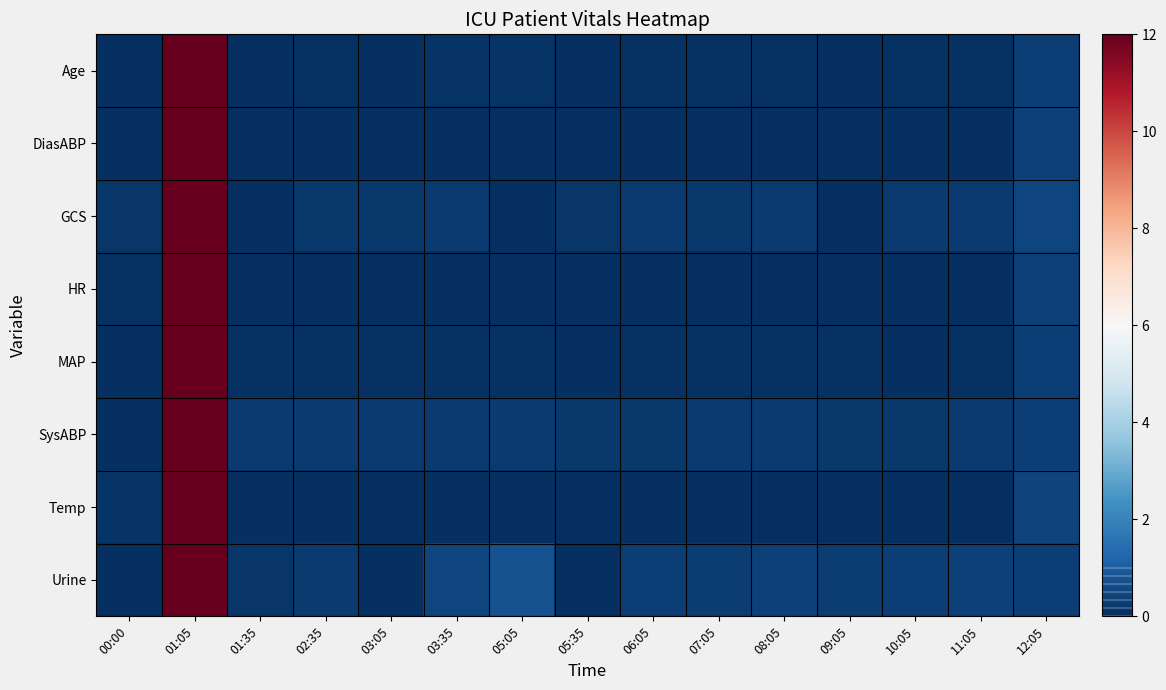

What is the maximum value shown in the chart?

12.0